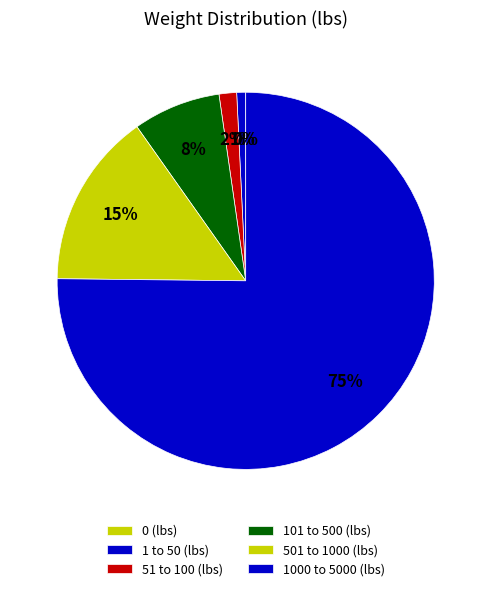

To the nearest percent, what is the combined percentage of 101 to 500 (lbs) and 1 to 50 (lbs)?

8%